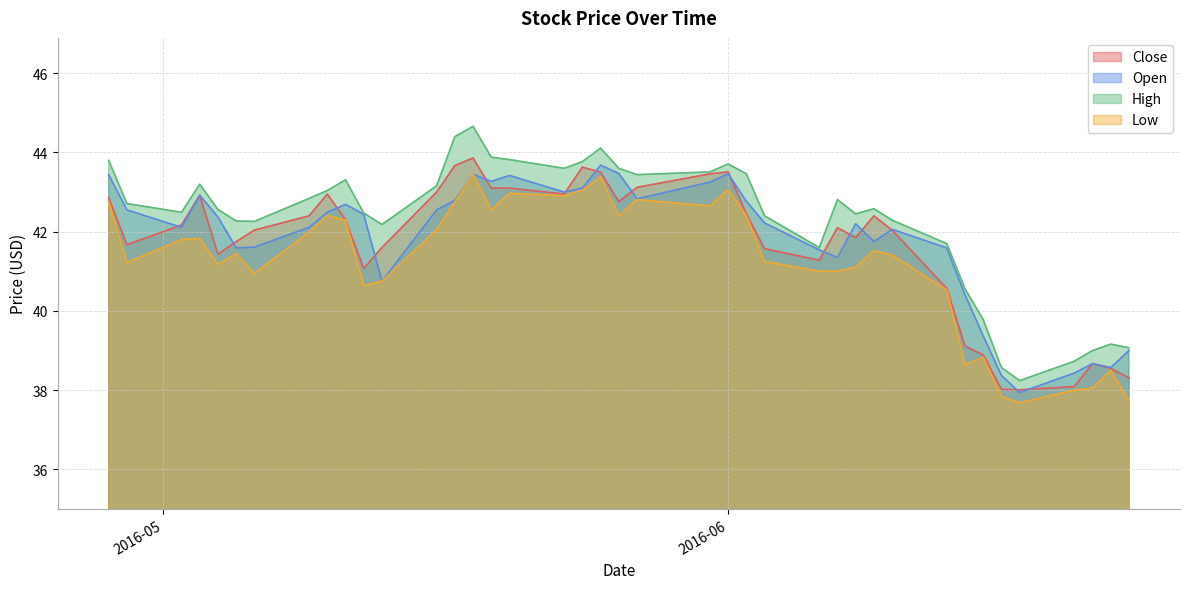

What is the average value of the High series?

42.3